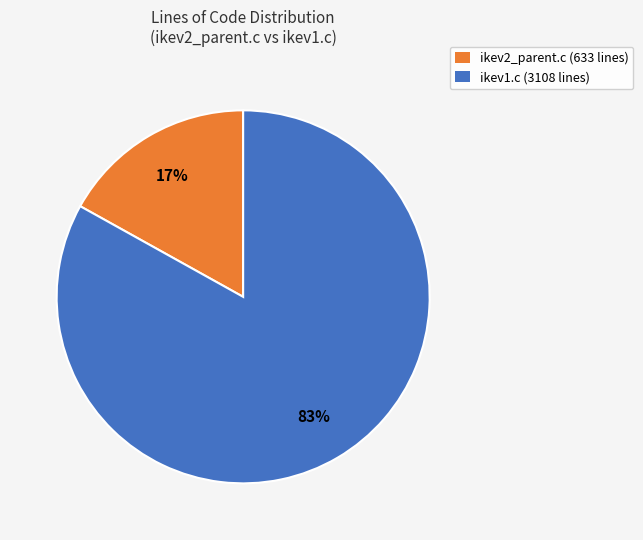

Which slice is the smallest?

ikev2_parent.c